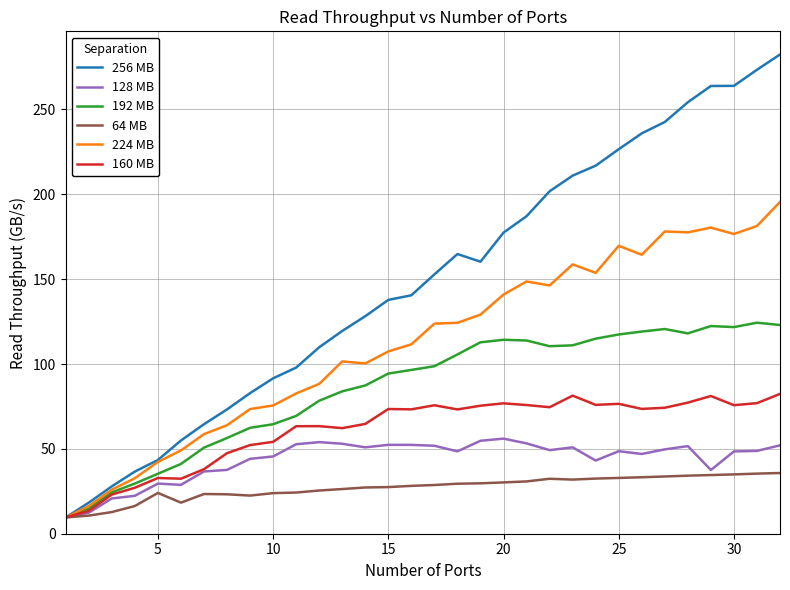

True or false: 192 MB has more than 2 interior local peaks.

True